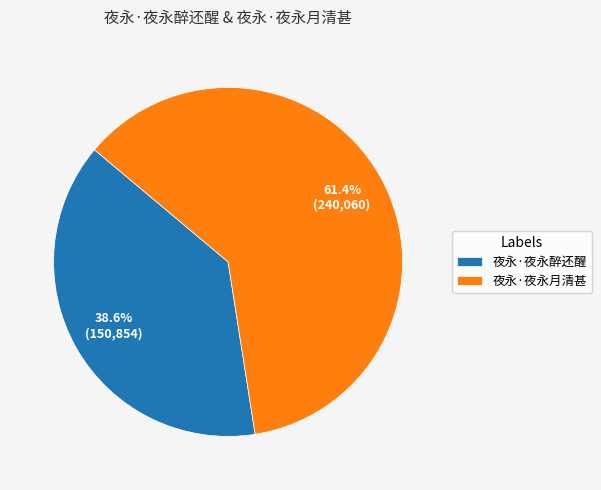

Which category has the biggest portion of the pie?

夜永·夜永月清甚